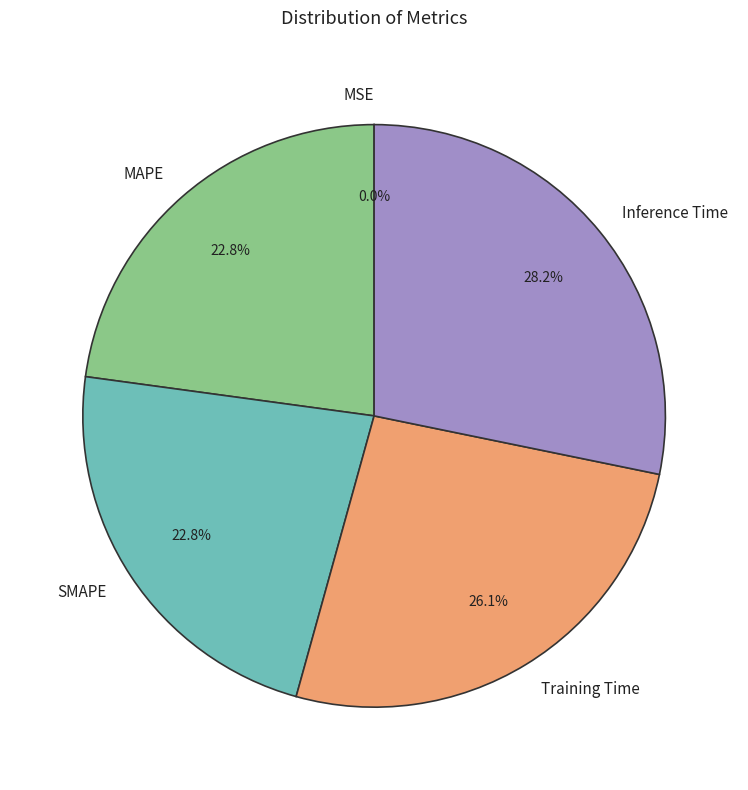

Does any single category account for the majority?

No